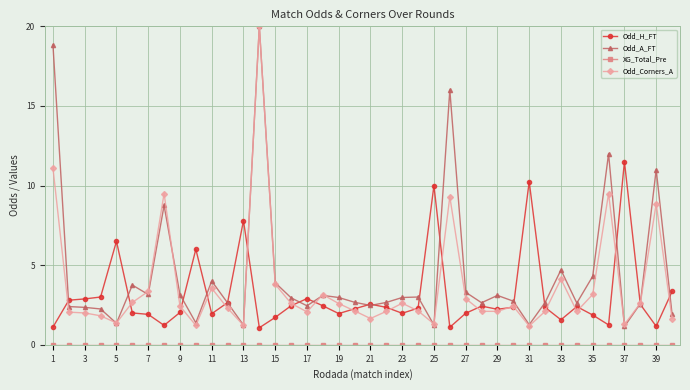

What is the greatest value displayed?

20.0